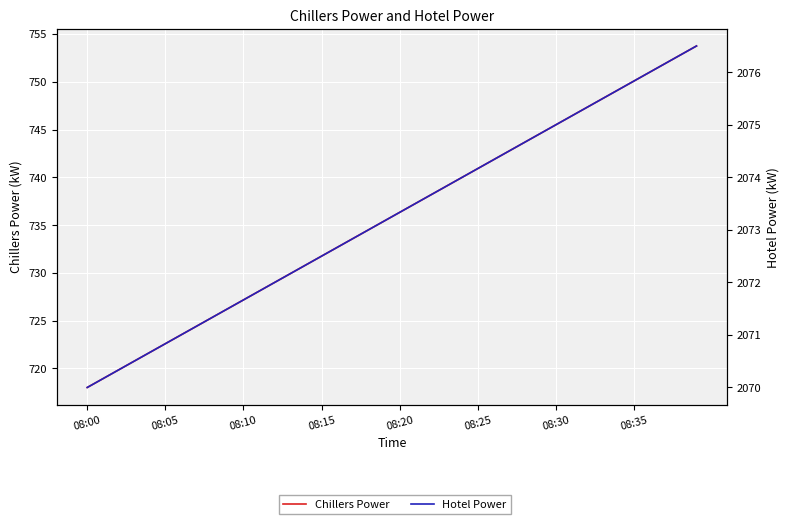

Between 32 and 26, which is larger?

32